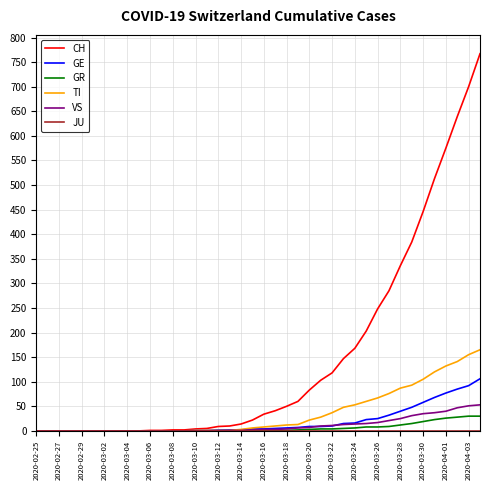

Which series has the largest range (max minus min)?

CH